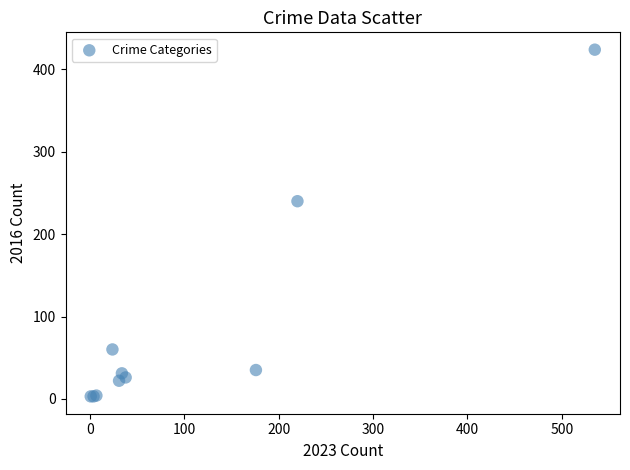

What Y value in the scatter plot is closest to 213?

240